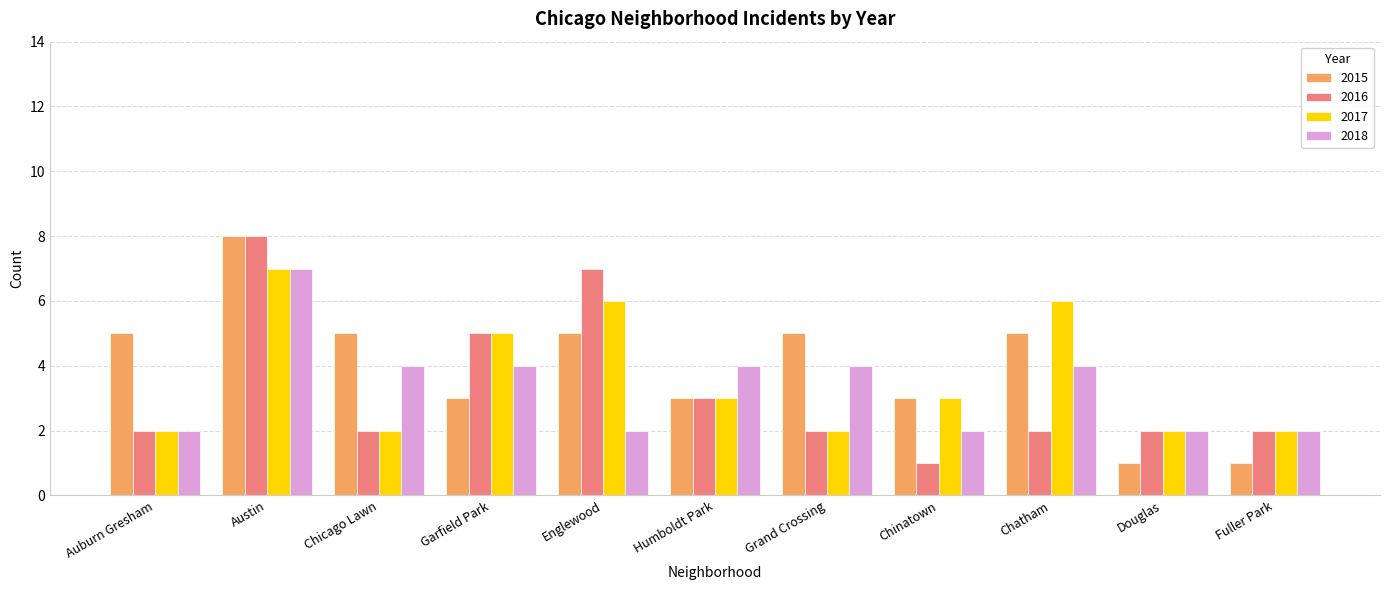

At how many categories does at least one series exceed 1?

11